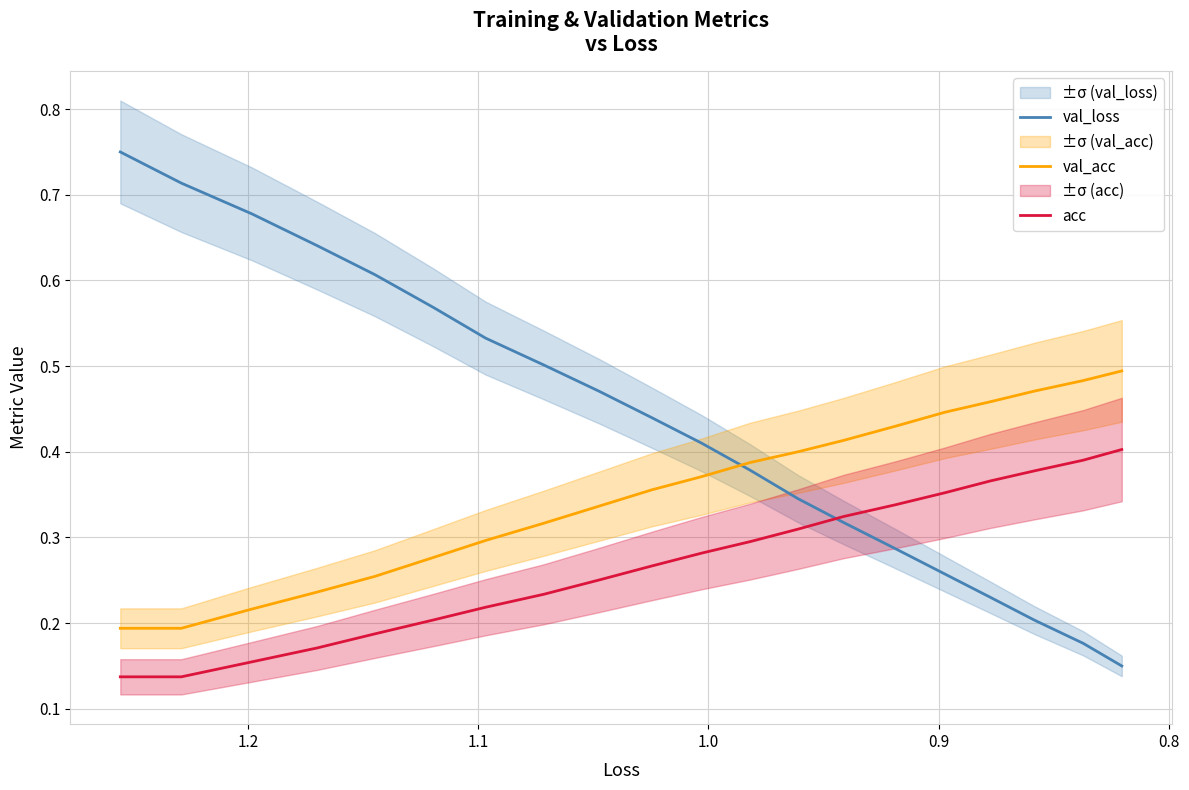

True or false: acc and val_acc cross at least once.

False